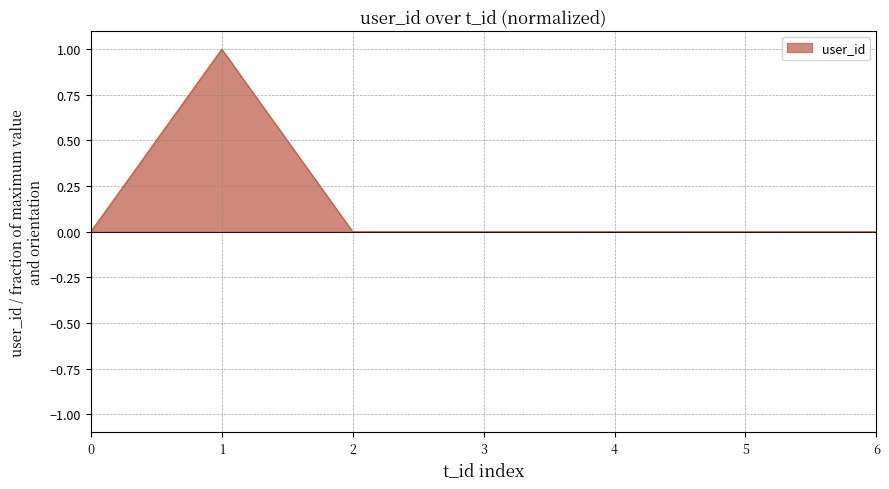

At which category does the data reach its first local peak?

1